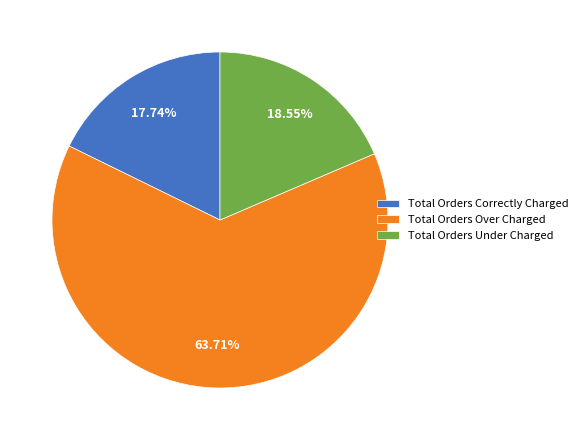

How many segments does this pie chart have?

3